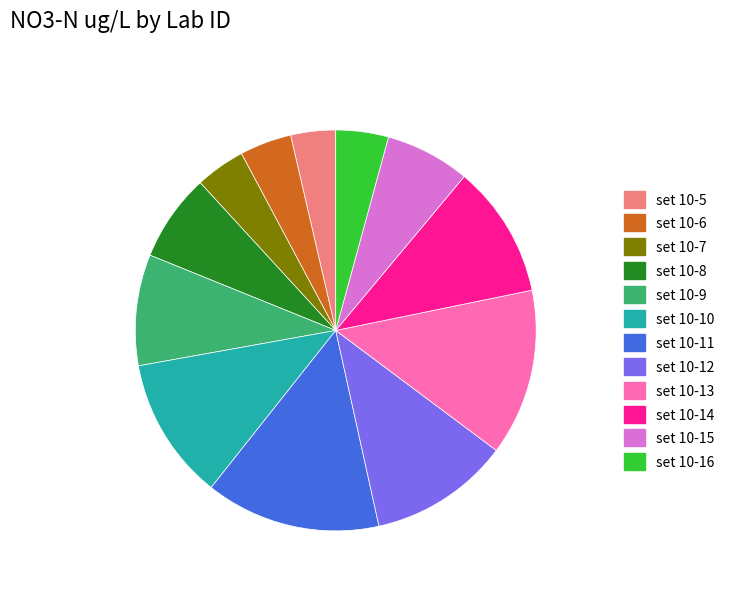

Approximately how many times larger is the value at set 10-7 compared to set 10-14?

0.4